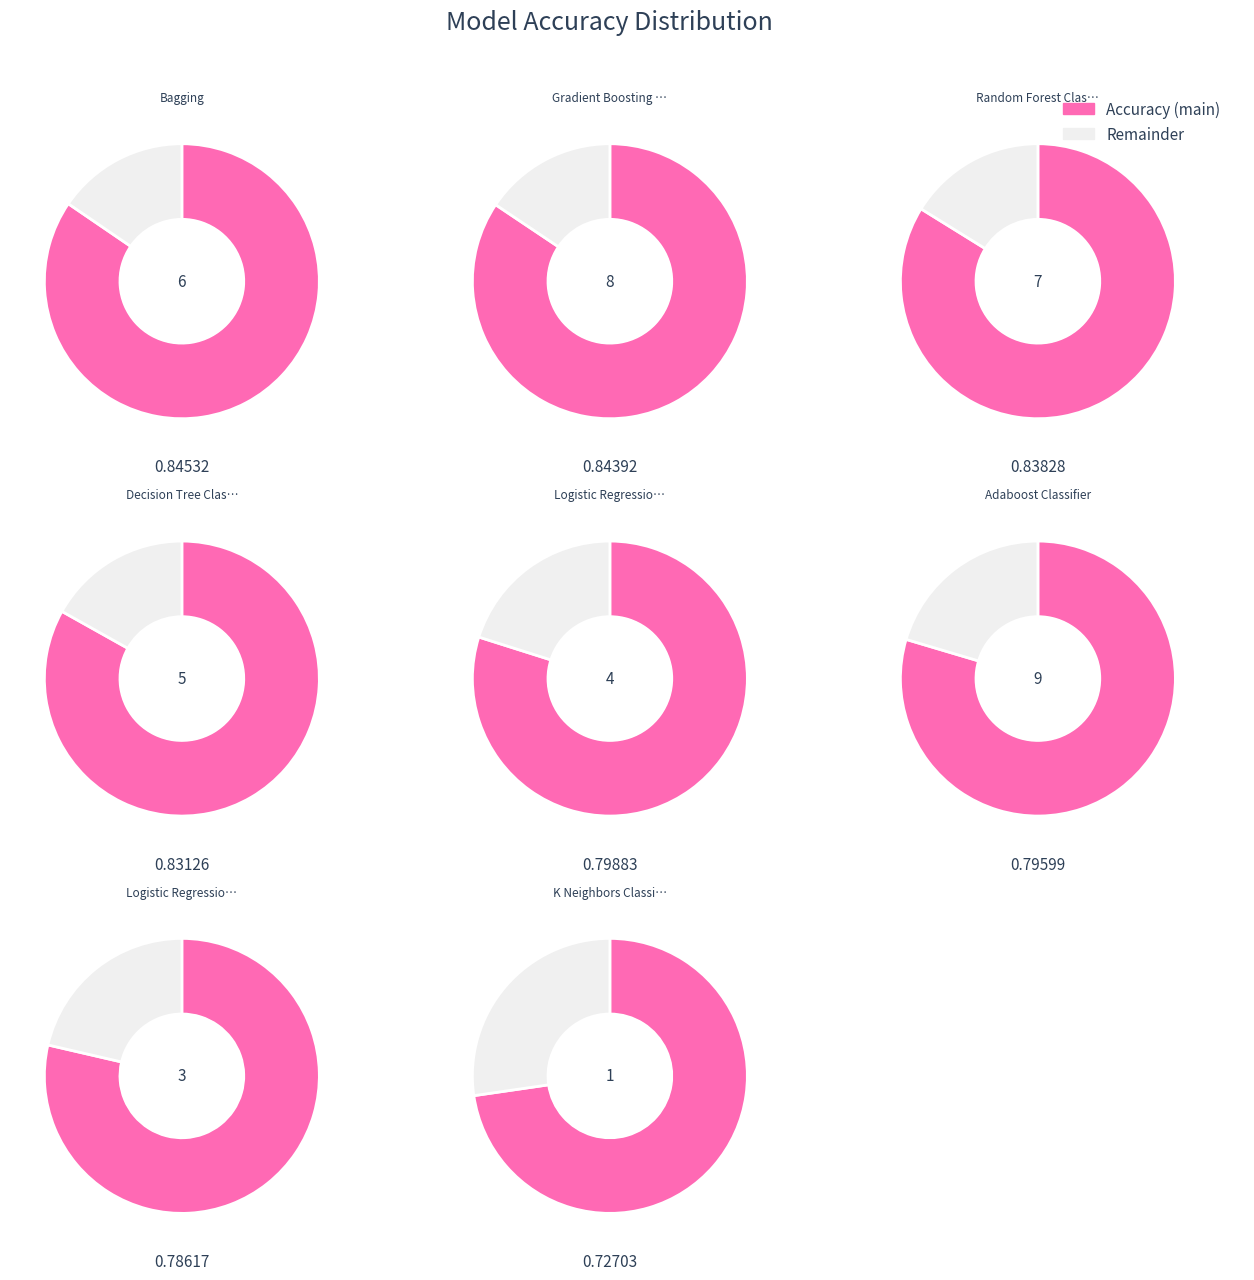

True or false: Adaboost Classifier accounts for 12% of the total.

True